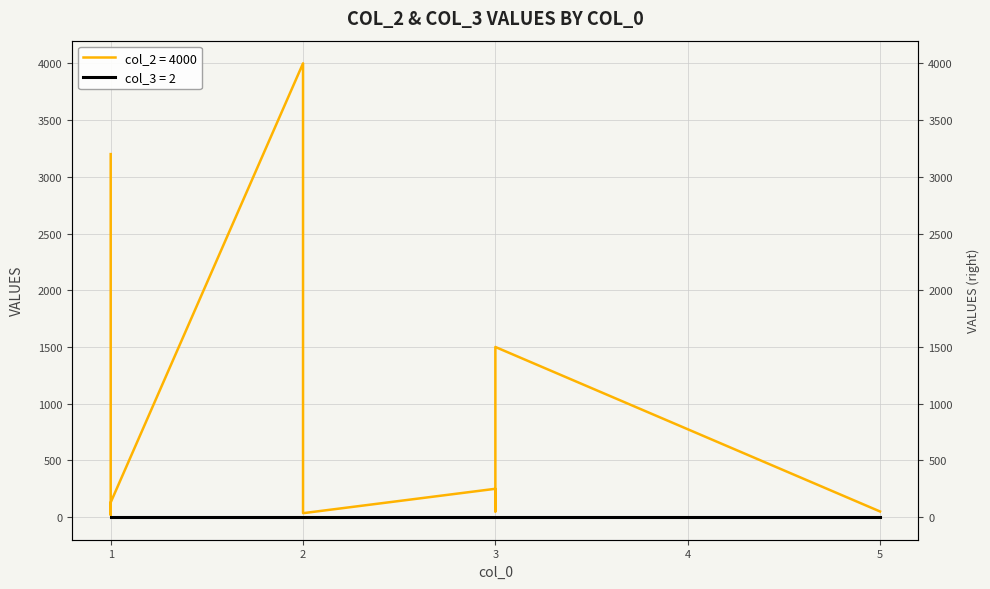

List the labels in order of col_3 value, smallest first.

1, 1, 2, 2, 3, 3, 3, 5, 1